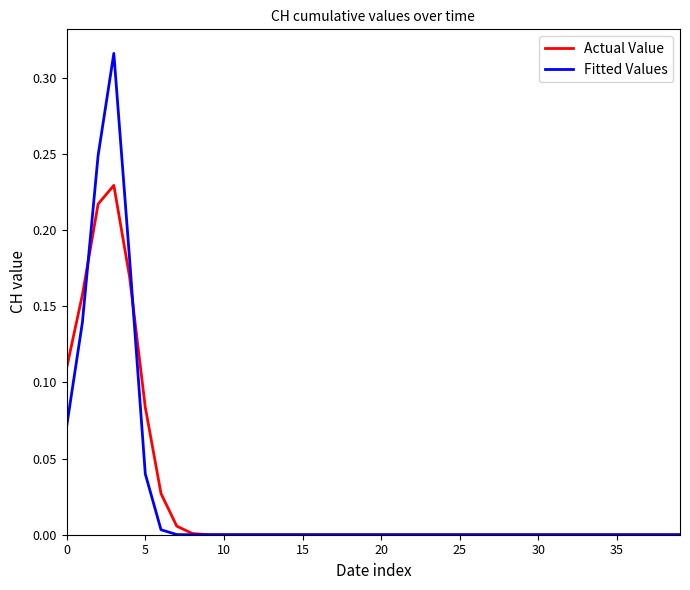

Which series has the widest spread of values?

Fitted Values